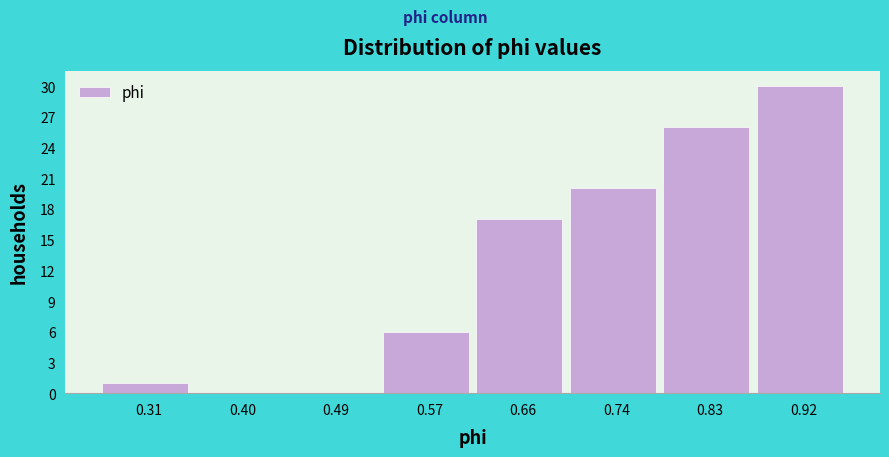

Reading left to right, list every bar in this chart as the range it spans on the x-axis followed by its height. Neither the bar edges nor the heights are printed on the chart, so give them approximately, as read against the axes.

0.27 to 0.36: 1
0.36 to 0.44: 0
0.44 to 0.53: 0
0.53 to 0.62: 6
0.62 to 0.70: 17
0.70 to 0.79: 20
0.79 to 0.87: 26
0.87 to 0.96: 30